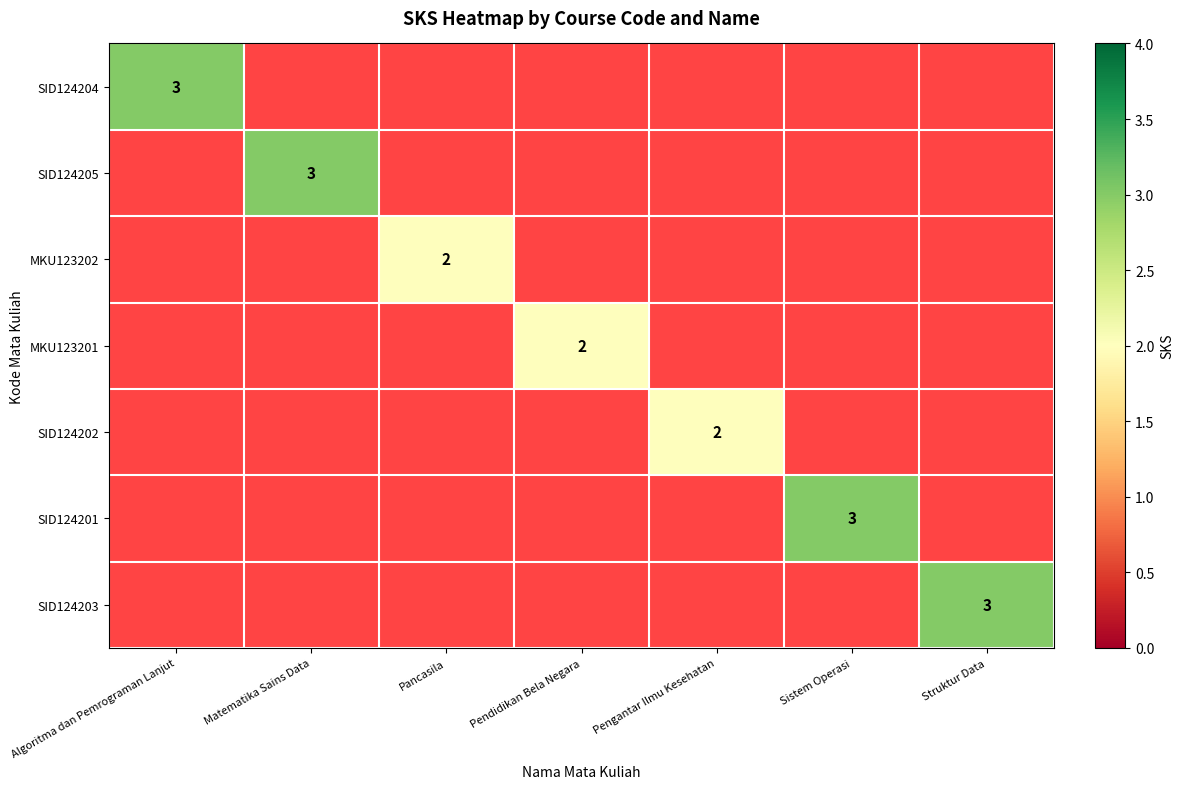

The SID124201 series shows 1 at Sistem Operasi. True or false?

False